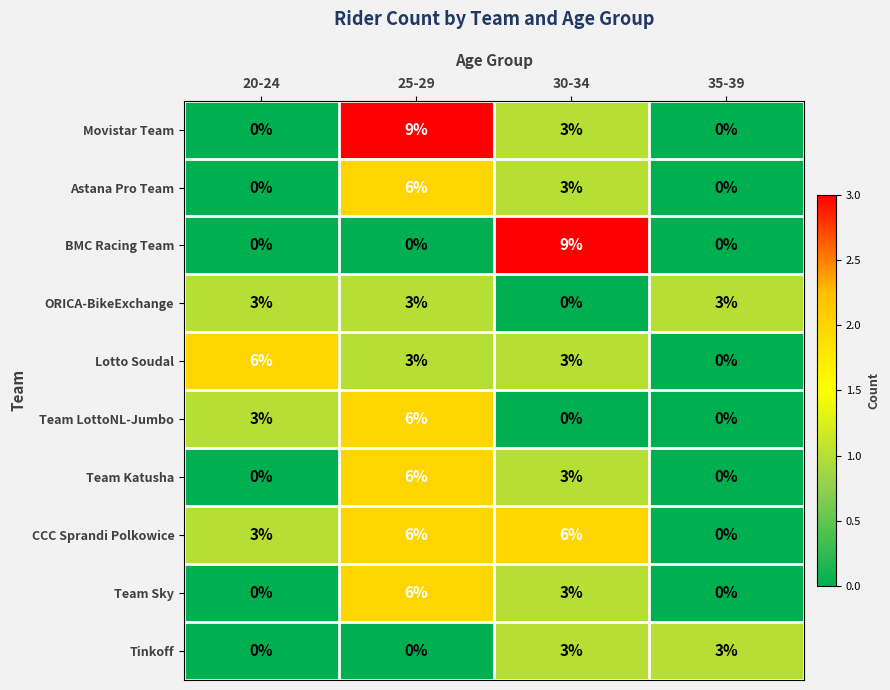

True or false: Team LottoNL-Jumbo has a value of -2 at 35-39.

False